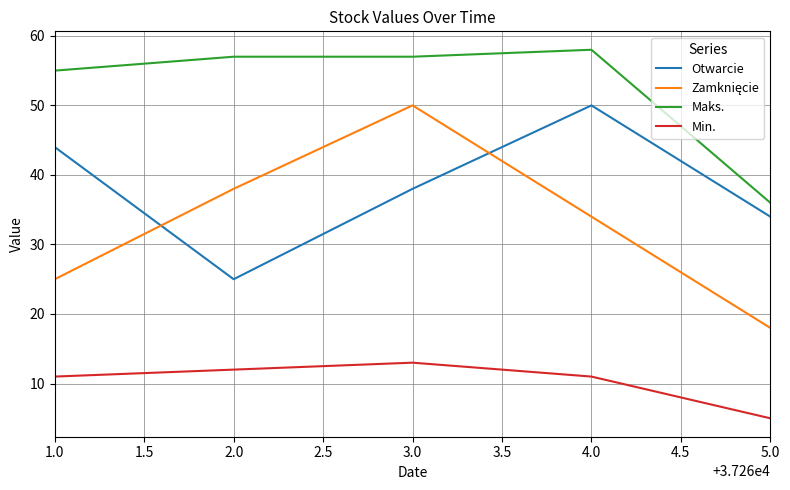

At which category is the sum across all series the highest?

3.0